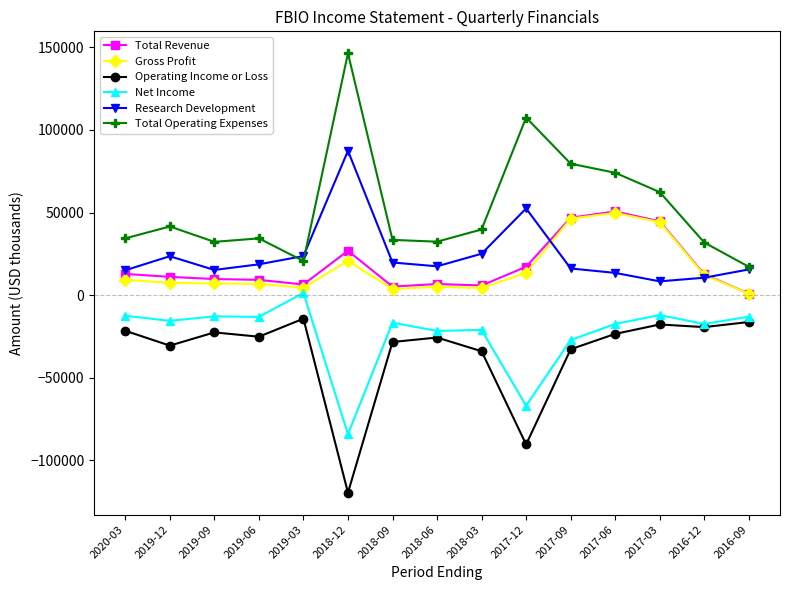

Which series has the widest spread of values?

Total Operating Expenses